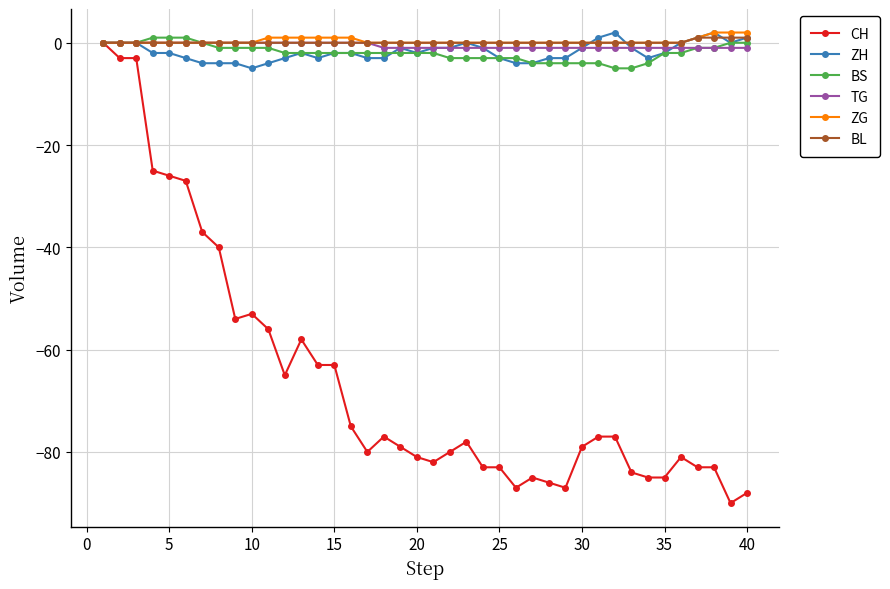

Reading left to right, transcribe all the data shown in this chart.

CH: 0	-3	-3	-25	-26	-27	-37	-40	-54	-53	-56	-65	-58	-63	-63	-75	-80	-77	-79	-81	-82	-80	-78	-83	-83	-87	-85	-86	-87	-79	-77	-77	-84	-85	-85	-81	-83	-83	-90	-88
ZH: 0	0	0	-2	-2	-3	-4	-4	-4	-5	-4	-3	-2	-3	-2	-2	-3	-3	-1	-2	-1	-1	0	-1	-3	-4	-4	-3	-3	-1	1	2	-1	-3	-2	0	1	2	0	1
BS: 0	0	0	1	1	1	0	-1	-1	-1	-1	-2	-2	-2	-2	-2	-2	-2	-2	-2	-2	-3	-3	-3	-3	-3	-4	-4	-4	-4	-4	-5	-5	-4	-2	-2	-1	-1	0	0
TG: 0	0	0	0	0	0	0	0	0	0	0	0	0	0	0	0	0	-1	-1	-1	-1	-1	-1	-1	-1	-1	-1	-1	-1	-1	-1	-1	-1	-1	-1	-1	-1	-1	-1	-1
ZG: 0	0	0	0	0	0	0	0	0	0	1	1	1	1	1	1	0	0	0	0	0	0	0	0	0	0	0	0	0	0	0	0	0	0	0	0	1	2	2	2
BL: 0	0	0	0	0	0	0	0	0	0	0	0	0	0	0	0	0	0	0	0	0	0	0	0	0	0	0	0	0	0	0	0	0	0	0	0	1	1	1	1